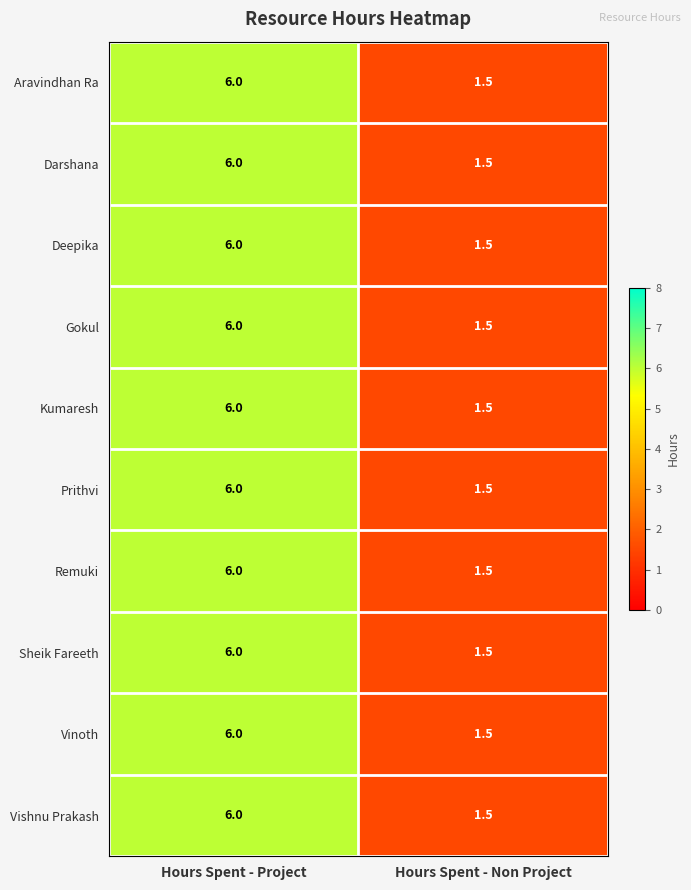

Reading left to right, list all the values displayed in this chart.

Aravindhan Ra: 6.0	1.5
Darshana: 6.0	1.5
Deepika: 6.0	1.5
Gokul: 6.0	1.5
Kumaresh: 6.0	1.5
Prithvi: 6.0	1.5
Remuki: 6.0	1.5
Sheik Fareeth: 6.0	1.5
Vinoth: 6.0	1.5
Vishnu Prakash: 6.0	1.5